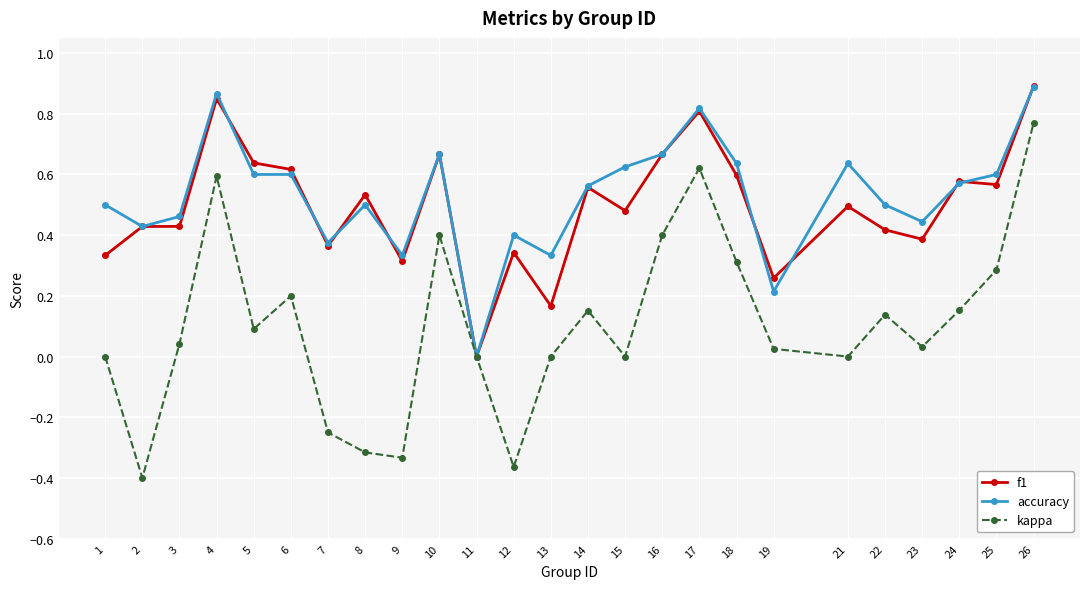

Where is the first local maximum for accuracy?

4